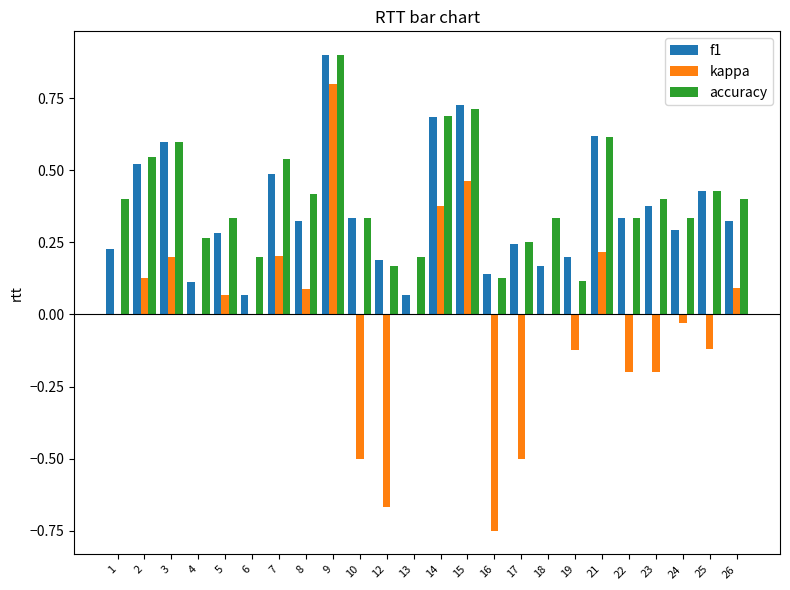

At which category is the sum across all series the highest?

9